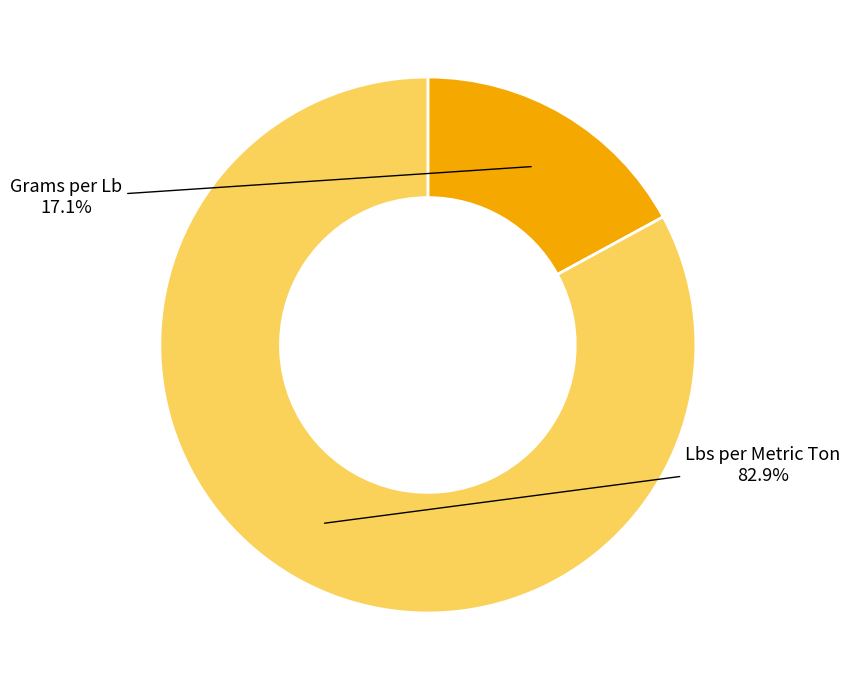

Does any single category account for the majority?

Yes